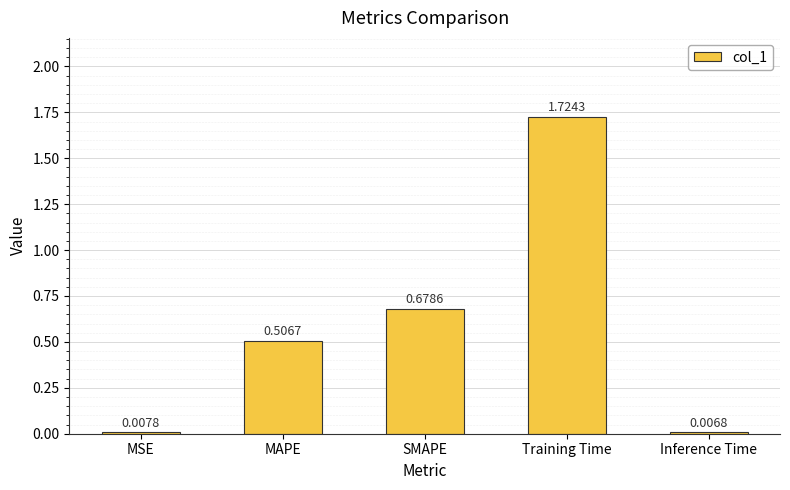

How many bars are there in total?

5